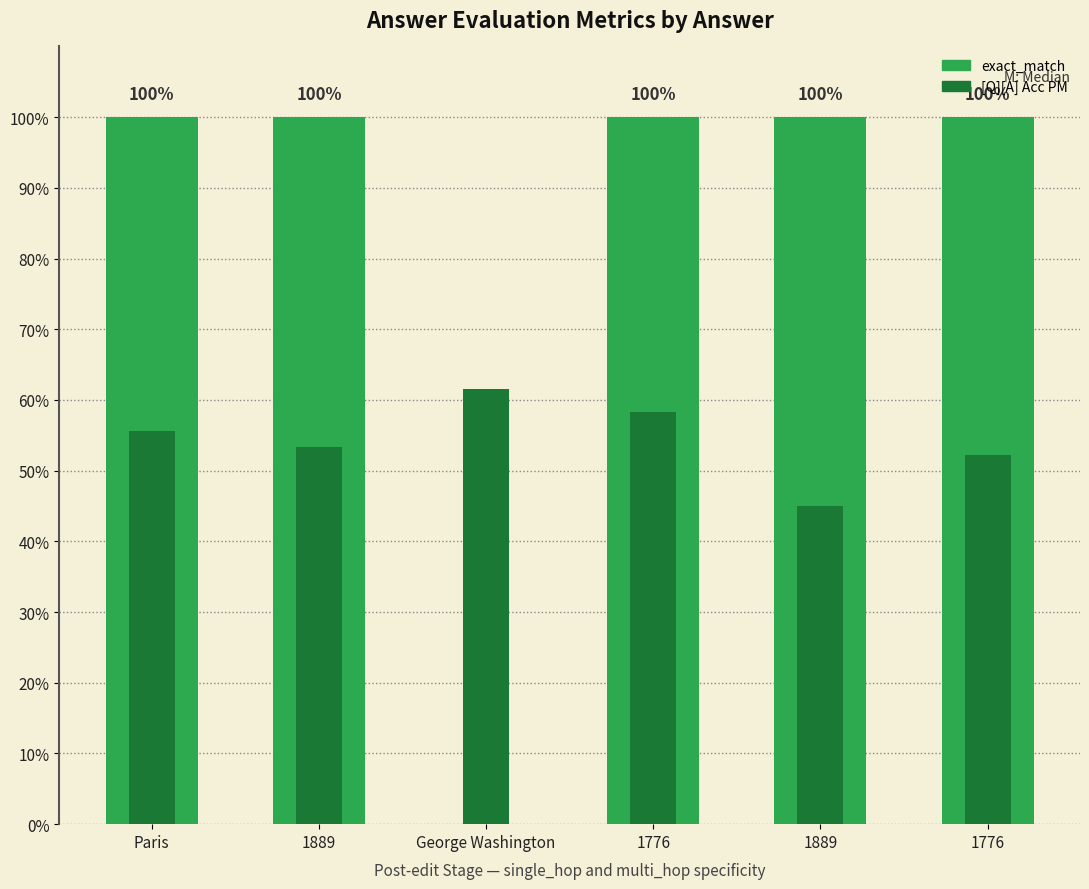

What is the label of the 6th bar from the right?

Paris